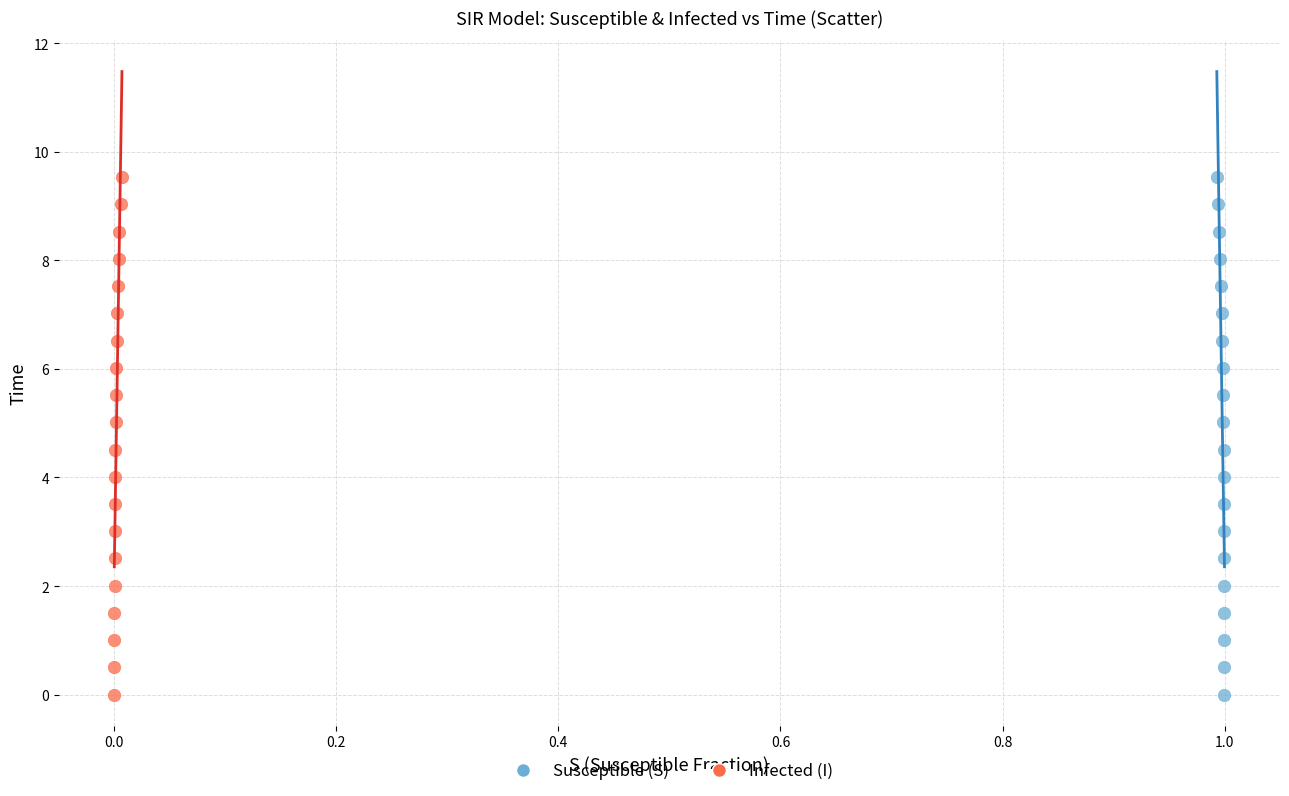

What are all the series names shown in the legend?

Susceptible (S), Infected (I)